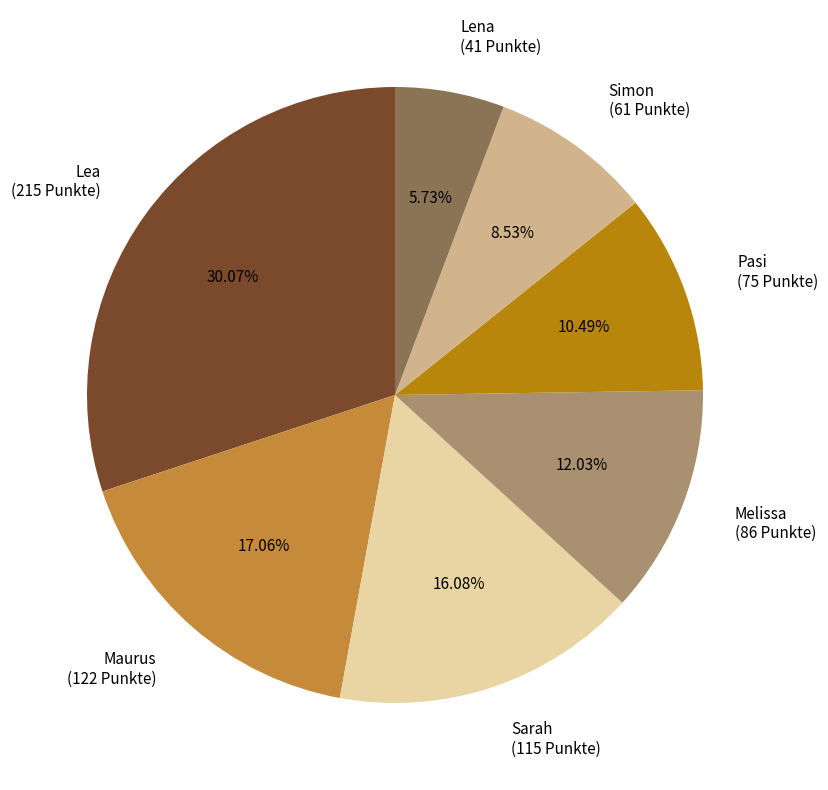

To the nearest percent, what percentage of the pie is Lea?

30%